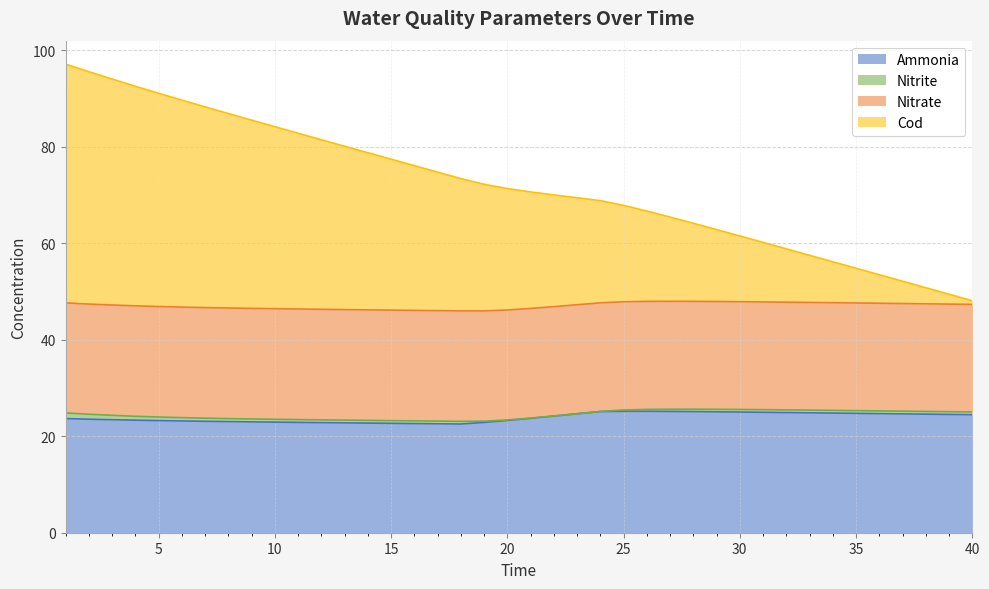

Is it true that COD equals 138.7 at 4?

False